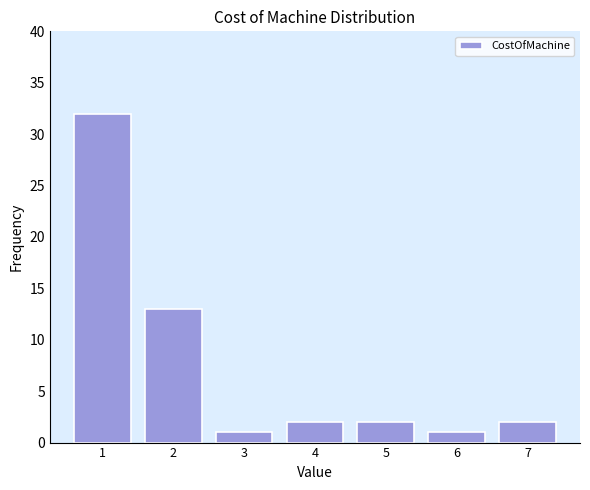

Reading left to right, transcribe all the data shown in this chart.

32	13	1	2	2	1	2